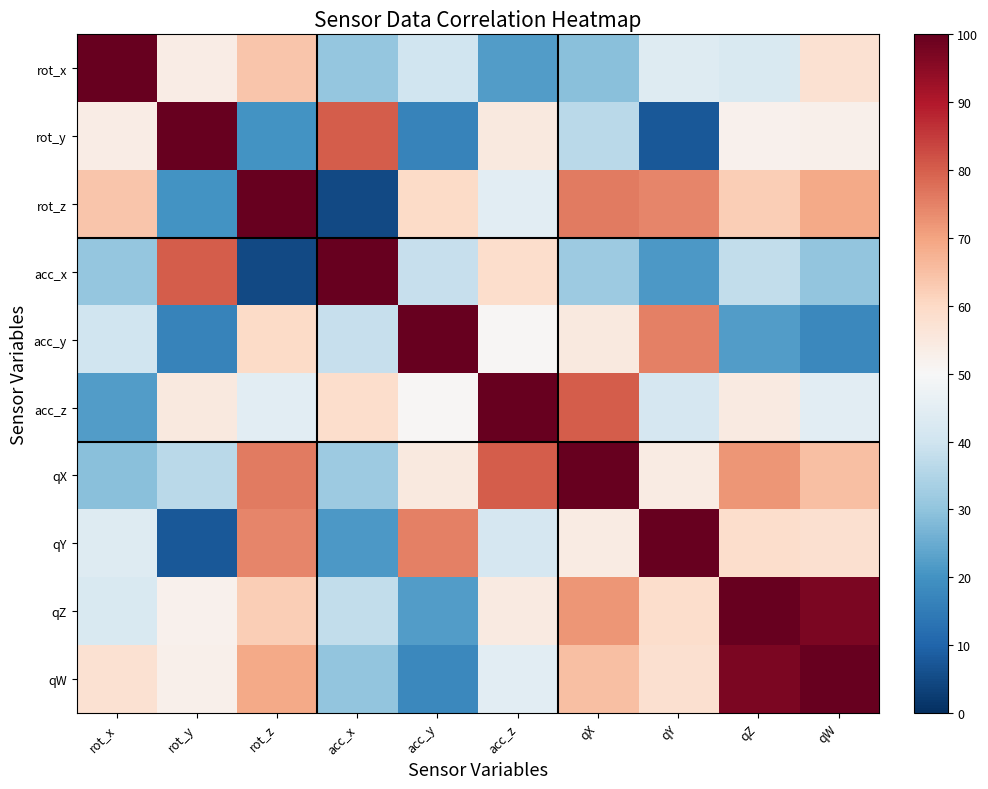

Reading left to right, list all the values displayed in this chart.

rot_x: rot_x=100.0	rot_y=53.7	rot_z=64.0	acc_x=30.8	acc_y=40.2	acc_z=22.0	qX=29.2	qY=43.7	qZ=42.5	qW=57.7
rot_y: rot_x=53.7	rot_y=100.0	rot_z=20.0	acc_x=80.4	acc_y=16.5	acc_z=54.7	qX=36.7	qY=7.5	qZ=52.3	qW=52.6
rot_z: rot_x=64.0	rot_y=20.0	rot_z=100.0	acc_x=5.1	acc_y=59.7	acc_z=44.9	qX=75.9	qY=74.3	qZ=62.2	qW=69.1
acc_x: rot_x=30.8	rot_y=80.4	rot_z=5.1	acc_x=100.0	acc_y=38.5	acc_z=58.7	qX=32.0	qY=21.4	qZ=37.8	qW=30.3
acc_y: rot_x=40.2	rot_y=16.5	rot_z=59.7	acc_x=38.5	acc_y=100.0	acc_z=50.5	qX=54.8	qY=75.3	qZ=22.0	qW=17.7
acc_z: rot_x=22.0	rot_y=54.7	rot_z=44.9	acc_x=58.7	acc_y=50.5	acc_z=100.0	qX=80.1	qY=41.8	qZ=54.3	qW=44.9
qX: rot_x=29.2	rot_y=36.7	rot_z=75.9	acc_x=32.0	acc_y=54.8	acc_z=80.1	qX=100.0	qY=54.2	qZ=72.0	qW=65.1
qY: rot_x=43.7	rot_y=7.5	rot_z=74.3	acc_x=21.4	acc_y=75.3	acc_z=41.8	qX=54.2	qY=100.0	qZ=58.8	qW=57.9
qZ: rot_x=42.5	rot_y=52.3	rot_z=62.2	acc_x=37.8	acc_y=22.0	acc_z=54.3	qX=72.0	qY=58.8	qZ=100.0	qW=97.1
qW: rot_x=57.7	rot_y=52.6	rot_z=69.1	acc_x=30.3	acc_y=17.7	acc_z=44.9	qX=65.1	qY=57.9	qZ=97.1	qW=100.0